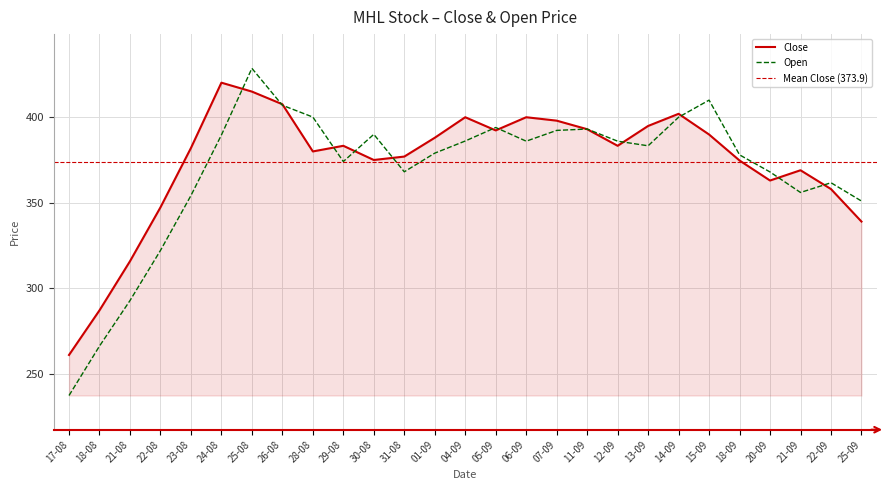

What is the difference between the maximum and second lowest values in the Close series?

133.1